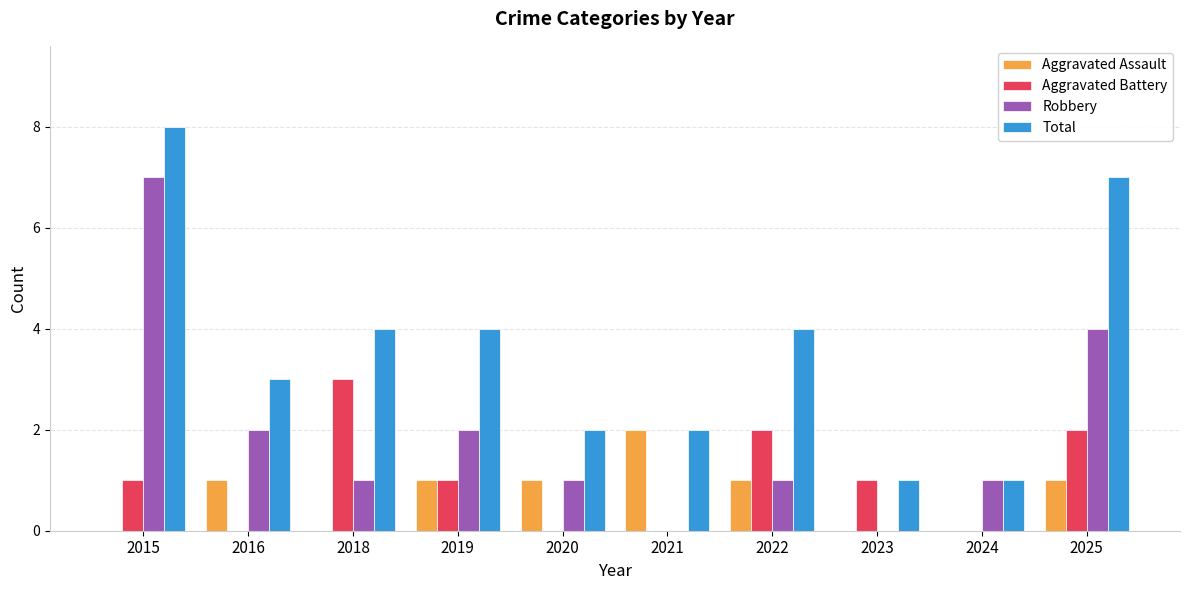

Count the number of data series in this chart.

4